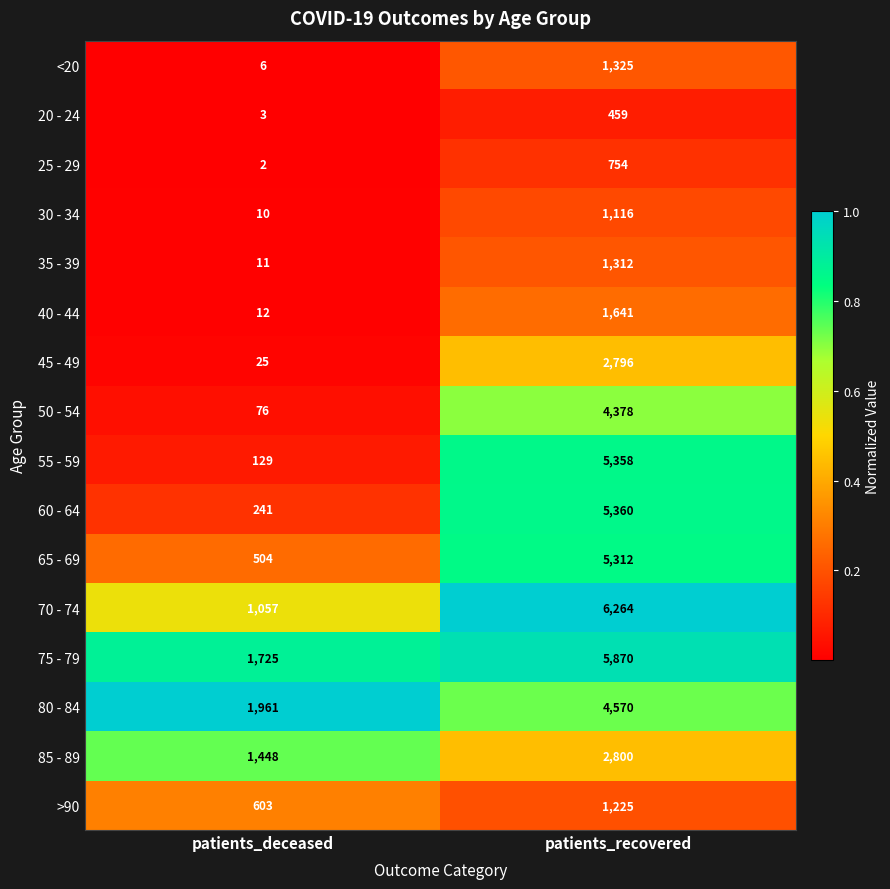

At which category is the sum across all series the highest?

patients_recovered